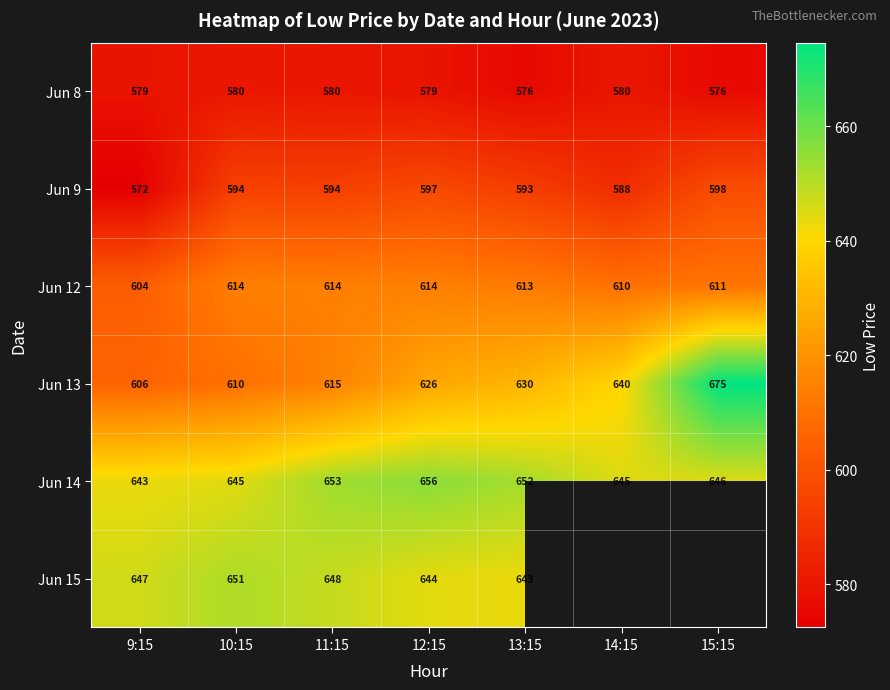

What is the spread (max minus min) of values at 12:15?

77